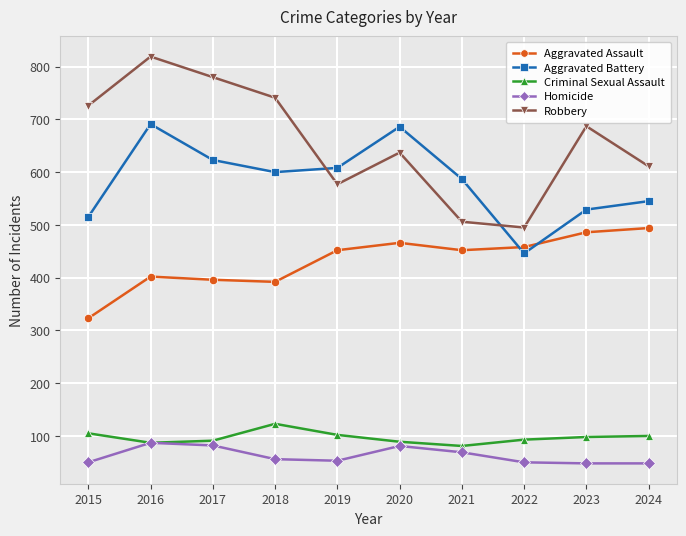

Which series has the widest spread of values?

Robbery